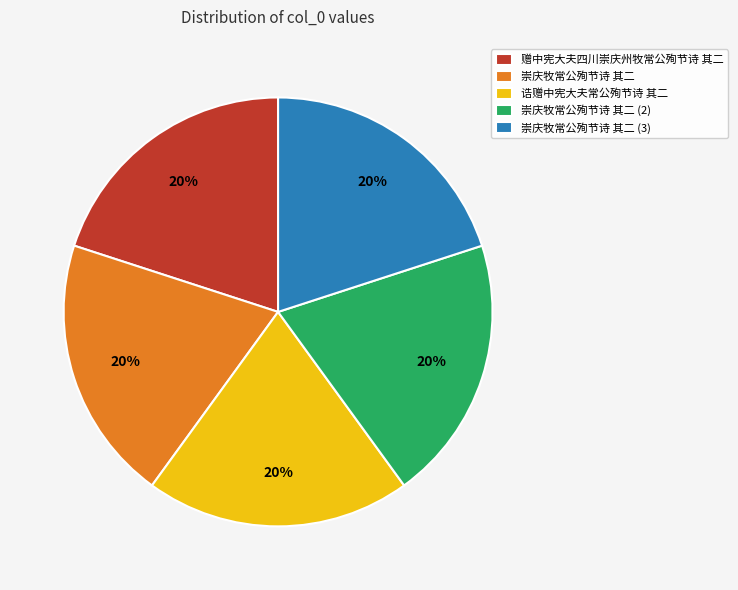

To the nearest percent, what portion does 赠中宪大夫四川崇庆州牧常公殉节诗 其二 represent?

20%